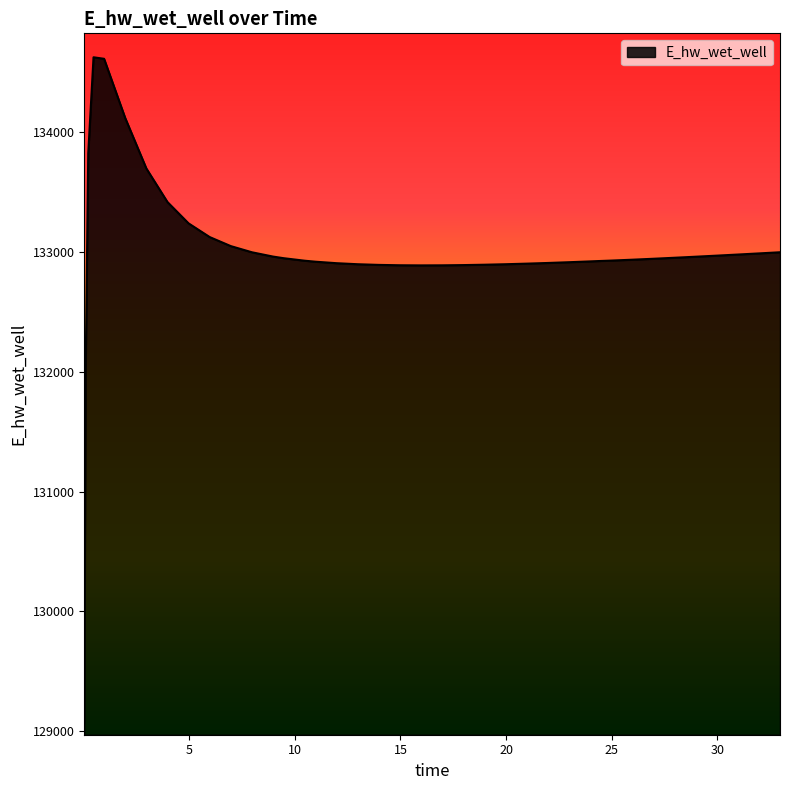

What is the difference between the maximum and minimum values?

5557.7